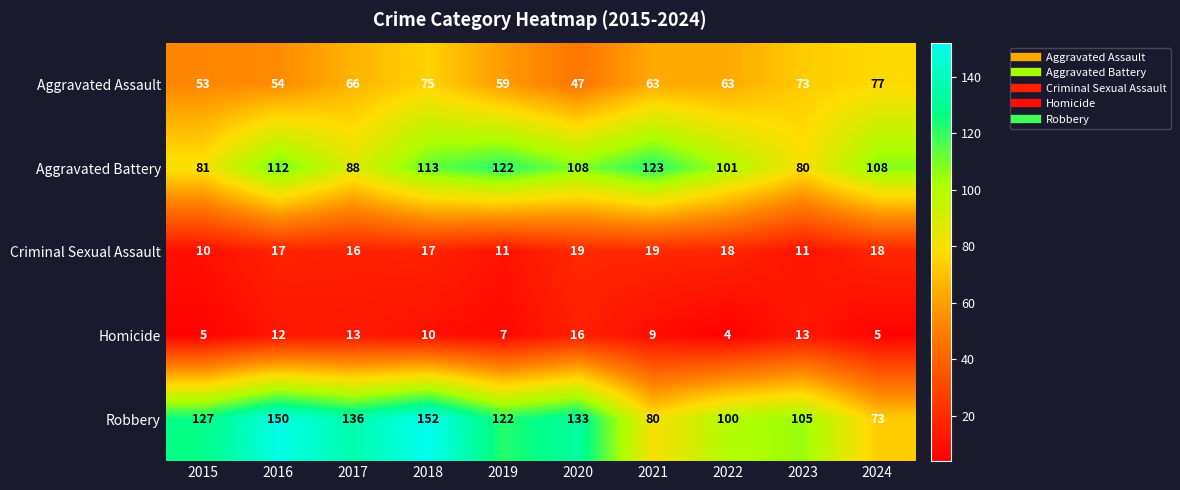

What is the greatest value displayed?

152